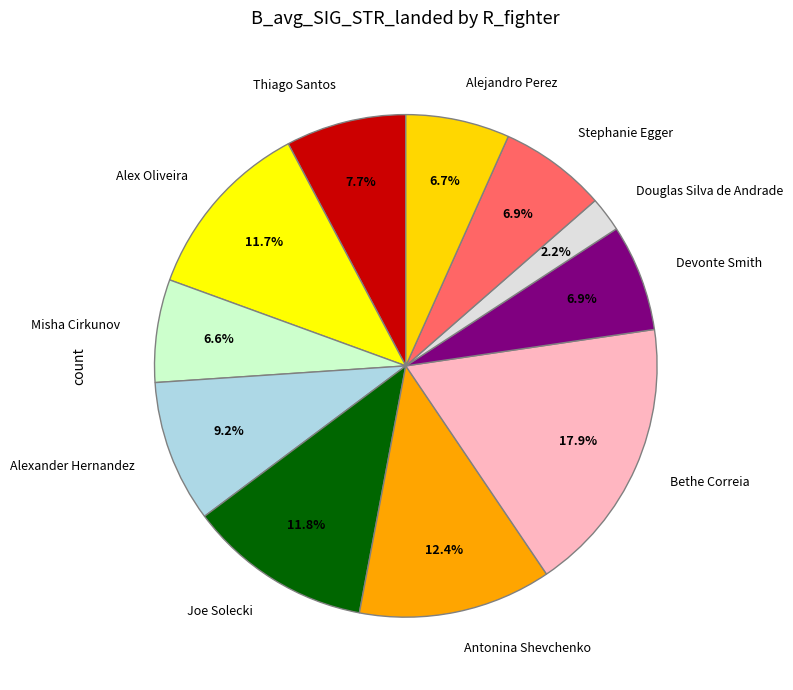

Is Joe Solecki the majority of the pie?

No